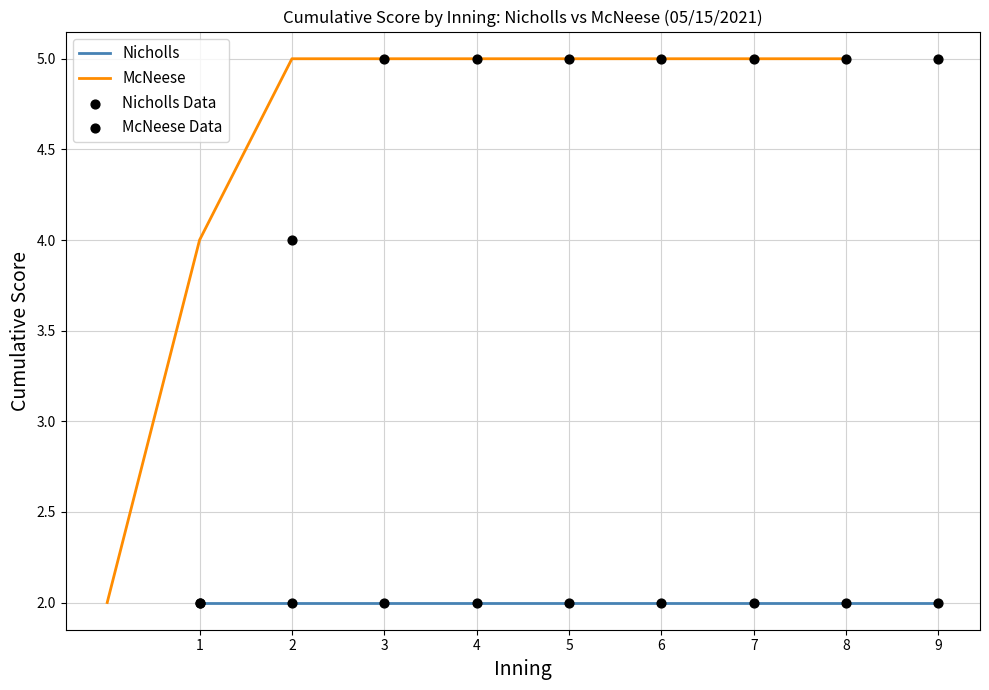

Which series has the largest total across all categories?

McNeese